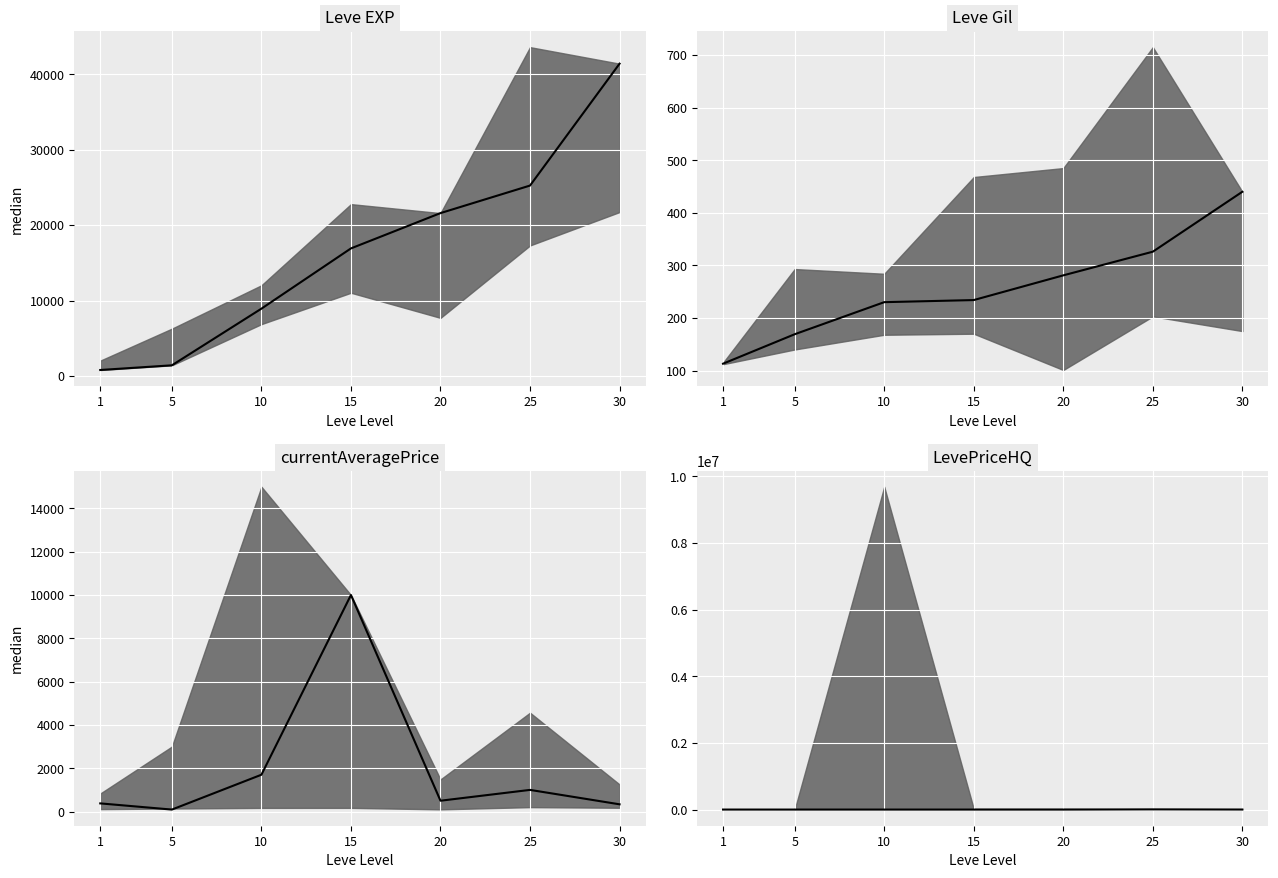

True or false: currentAveragePrice median has a value of 699.6 at 20.

False